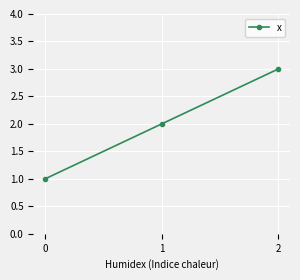

What is the smallest value displayed?

1